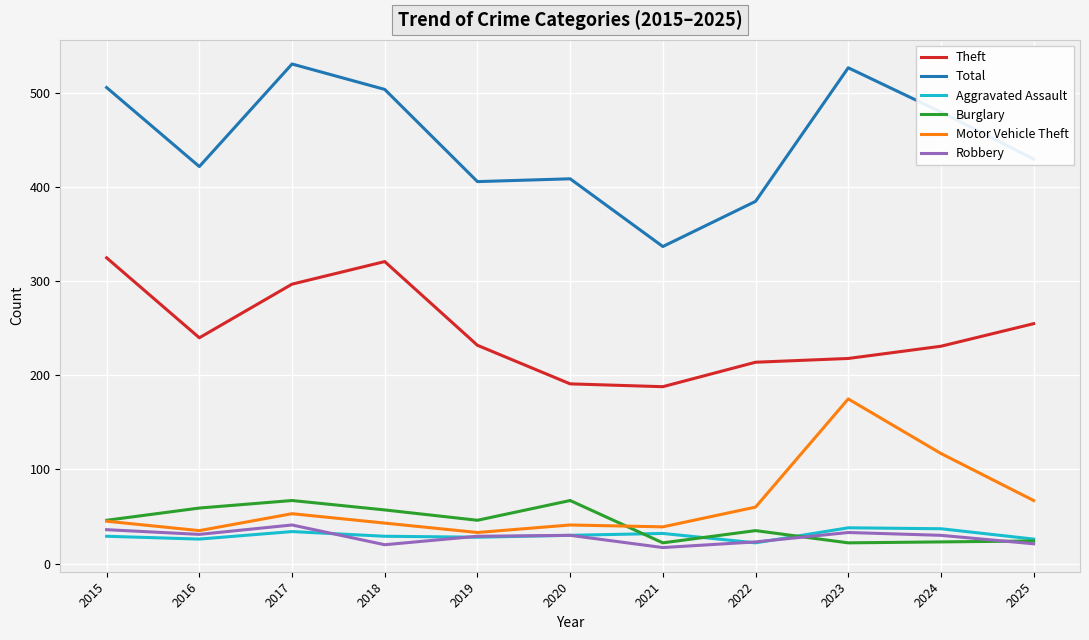

What is the maximum value for Robbery?

41